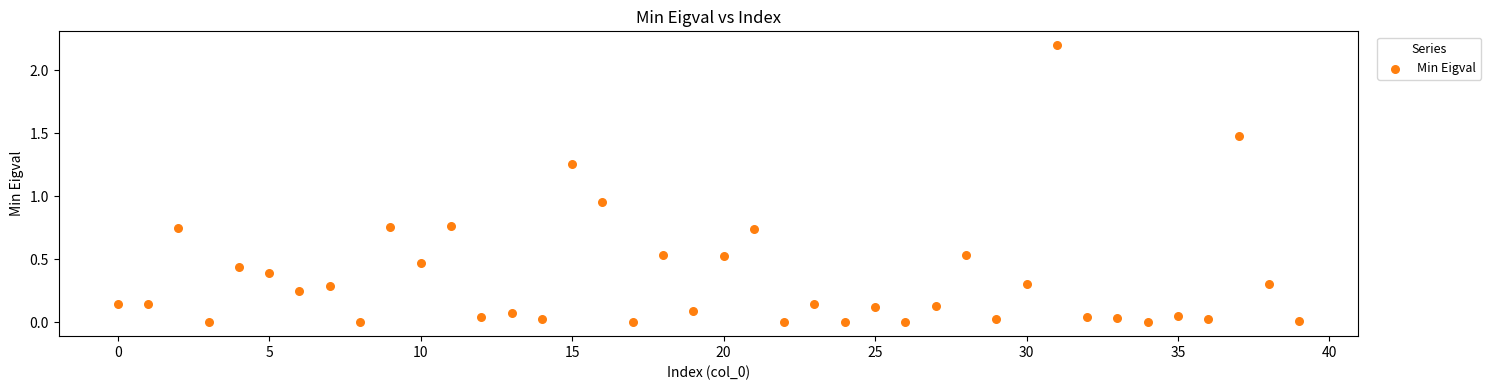

What is the range of Y values (max minus min)?

2.2